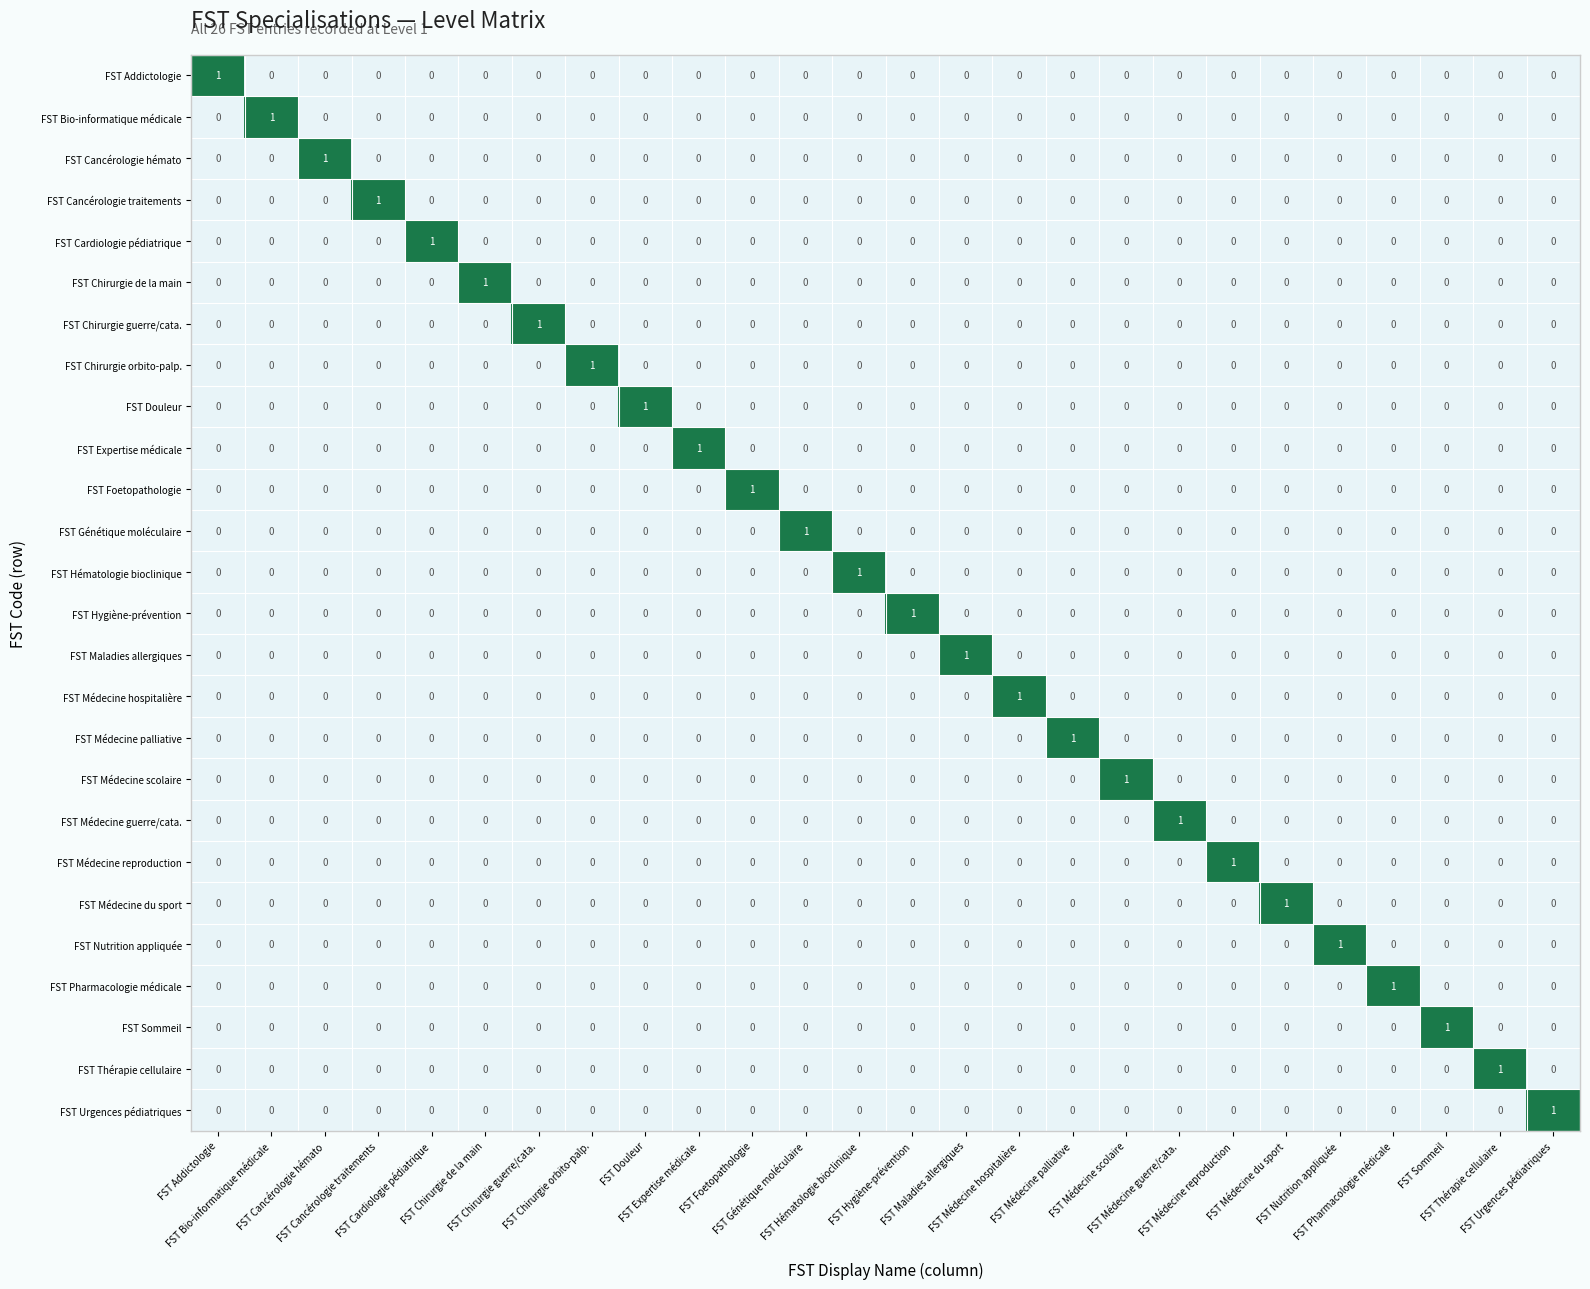

At how many categories does at least one series exceed 0?

26